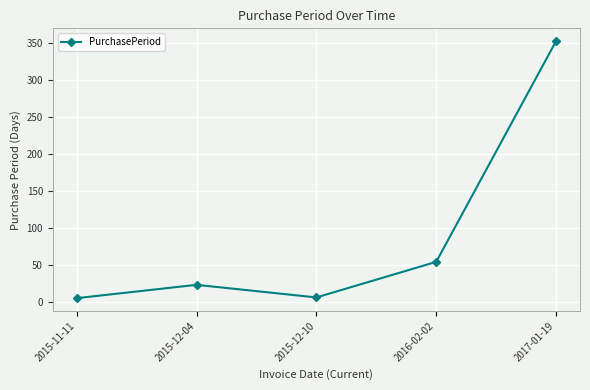

What is the approximate value at 2016-02-02?

54